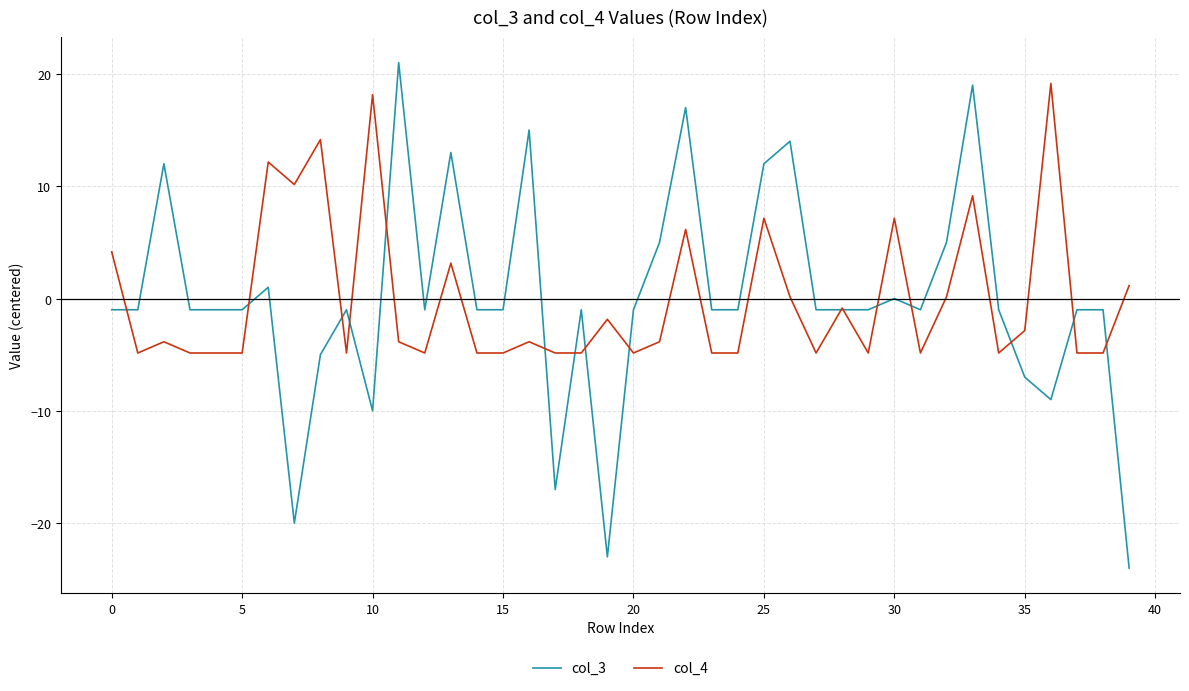

What are all the series names shown in the legend?

col_3, col_4